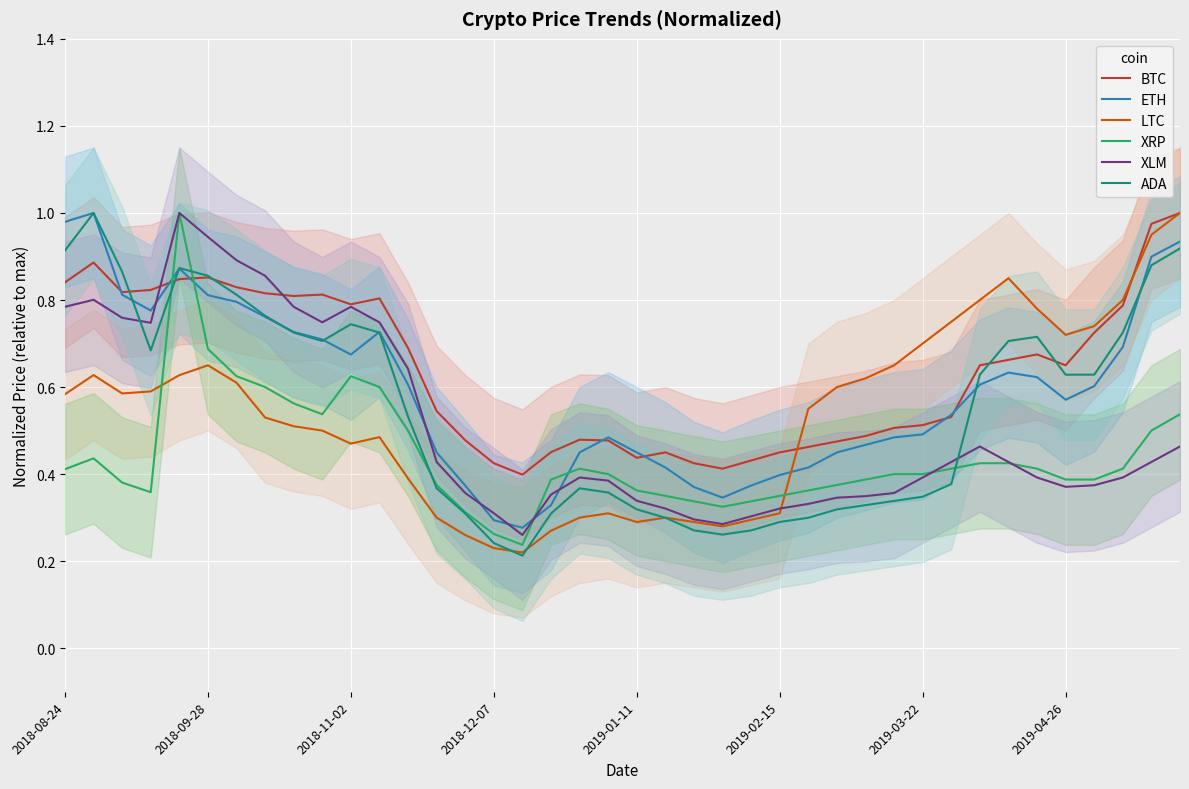

Reading right to left, what are all the values shown in this chart?

BTC: 1.0	1.0	0.8	0.7	0.7	0.7	0.7	0.7	0.5	0.5	0.5	0.5	0.5	0.5	0.5	0.4	0.4	0.4	0.5	0.4	0.5	0.5	0.5	0.4	0.4	0.5	0.5	0.7	0.8	0.8	0.8	0.8	0.8	0.8	0.9	0.8	0.8	0.8	0.9	0.8
ETH: 0.9	0.9	0.7	0.6	0.6	0.6	0.6	0.6	0.5	0.5	0.5	0.5	0.4	0.4	0.4	0.4	0.3	0.4	0.4	0.4	0.5	0.4	0.3	0.3	0.3	0.4	0.4	0.6	0.7	0.7	0.7	0.7	0.8	0.8	0.8	0.9	0.8	0.8	1.0	1.0
LTC: 1.0	0.9	0.8	0.7	0.7	0.8	0.8	0.8	0.8	0.7	0.7	0.6	0.6	0.6	0.3	0.3	0.3	0.3	0.3	0.3	0.3	0.3	0.3	0.2	0.2	0.3	0.3	0.4	0.5	0.5	0.5	0.5	0.5	0.6	0.7	0.6	0.6	0.6	0.6	0.6
XRP: 0.5	0.5	0.4	0.4	0.4	0.4	0.4	0.4	0.4	0.4	0.4	0.4	0.4	0.4	0.4	0.3	0.3	0.3	0.4	0.4	0.4	0.4	0.4	0.2	0.3	0.3	0.4	0.5	0.6	0.6	0.5	0.6	0.6	0.6	0.7	1.0	0.4	0.4	0.4	0.4
XLM: 0.5	0.4	0.4	0.4	0.4	0.4	0.4	0.5	0.4	0.4	0.4	0.3	0.3	0.3	0.3	0.3	0.3	0.3	0.3	0.3	0.4	0.4	0.4	0.3	0.3	0.4	0.4	0.6	0.7	0.8	0.7	0.8	0.9	0.9	0.9	1.0	0.7	0.8	0.8	0.8
ADA: 0.9	0.9	0.7	0.6	0.6	0.7	0.7	0.6	0.4	0.3	0.3	0.3	0.3	0.3	0.3	0.3	0.3	0.3	0.3	0.3	0.4	0.4	0.3	0.2	0.2	0.3	0.4	0.5	0.7	0.7	0.7	0.7	0.8	0.8	0.9	0.9	0.7	0.9	1.0	0.9